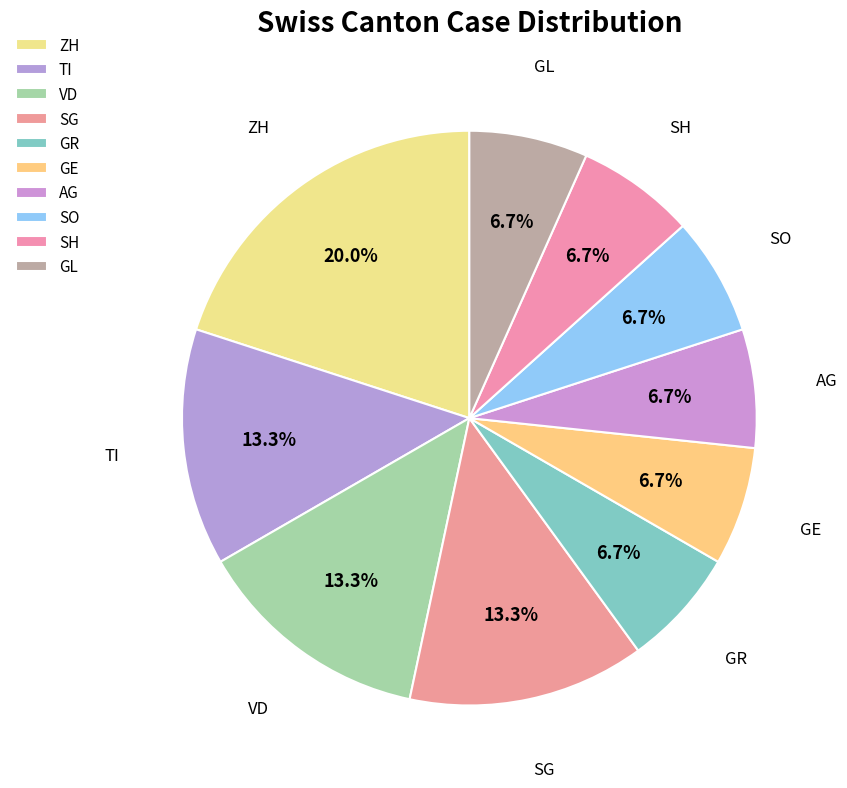

To the nearest percent, what portion does SG represent?

13%